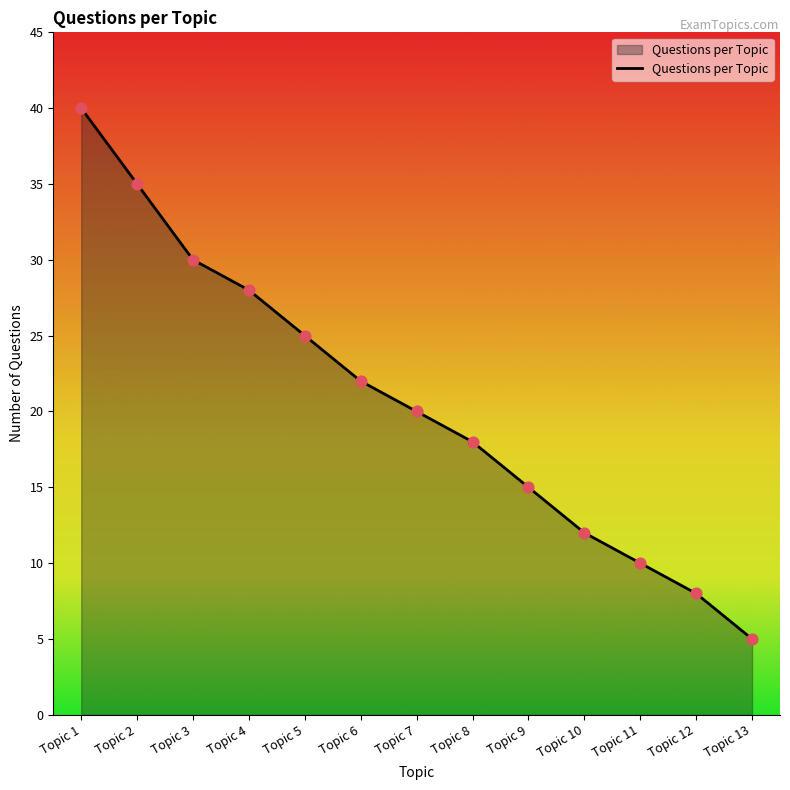

What is the ratio of the value at Topic 11 to the value at Topic 9?

0.7